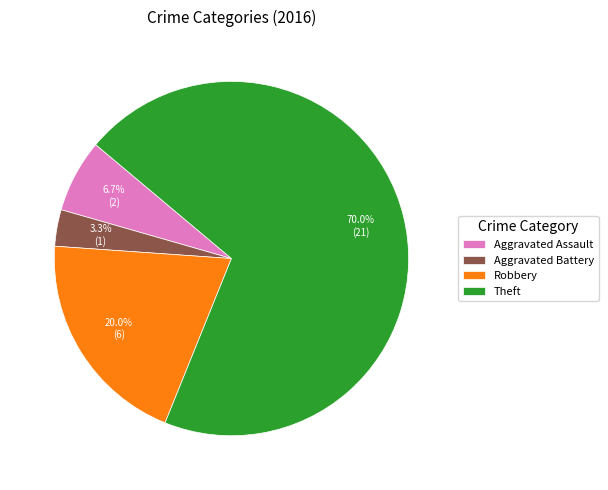

To the nearest percent, what is the difference between the largest and smallest slice percentages?

67%